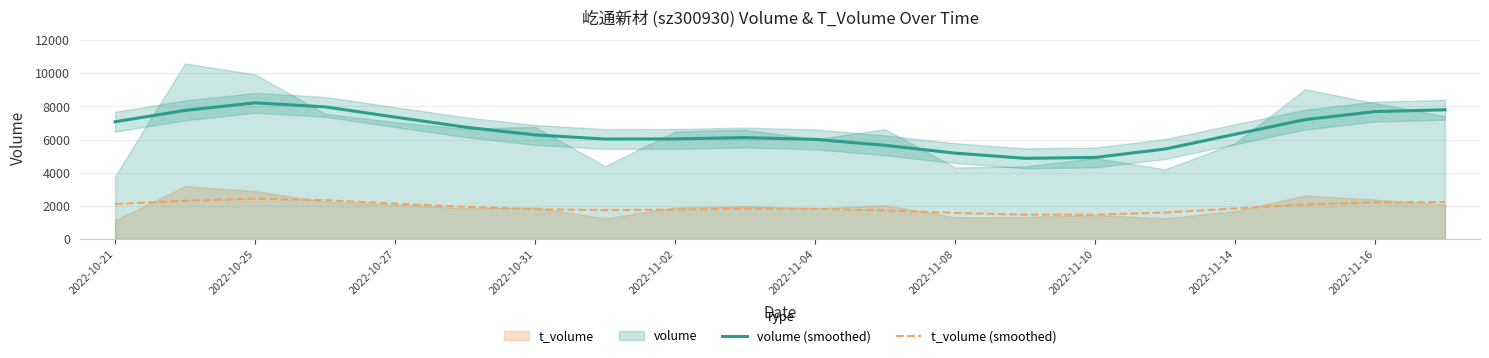

How many lines are shown in the chart?

2